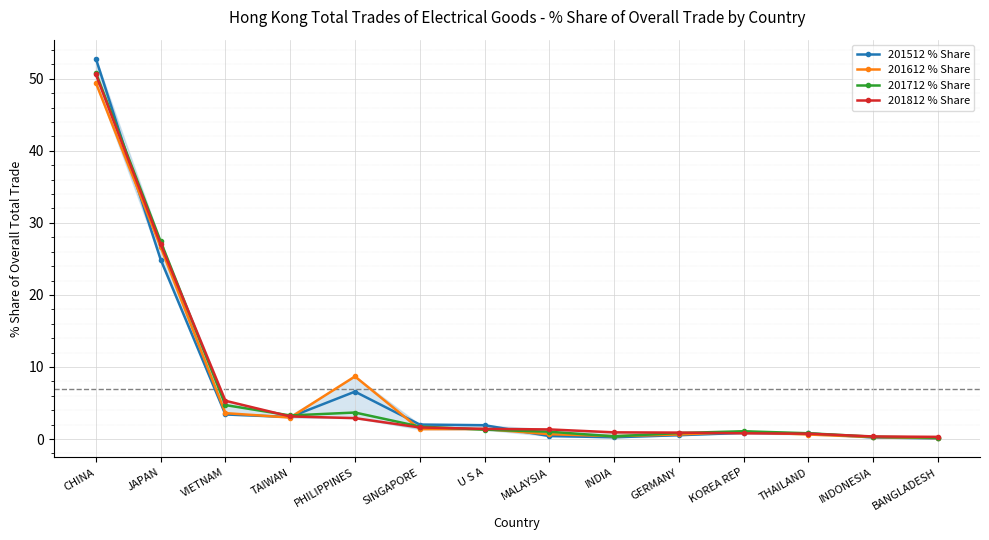

What is the average value of the 201712 % Share series?

7.0